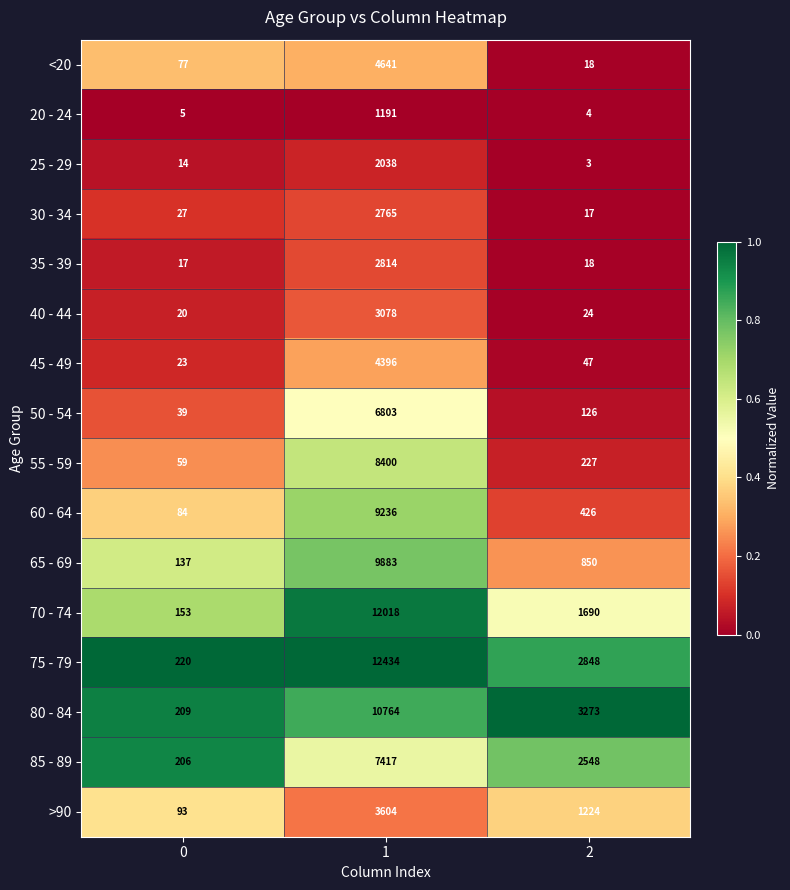

The 80 - 84 series shows 124 at 0. True or false?

False